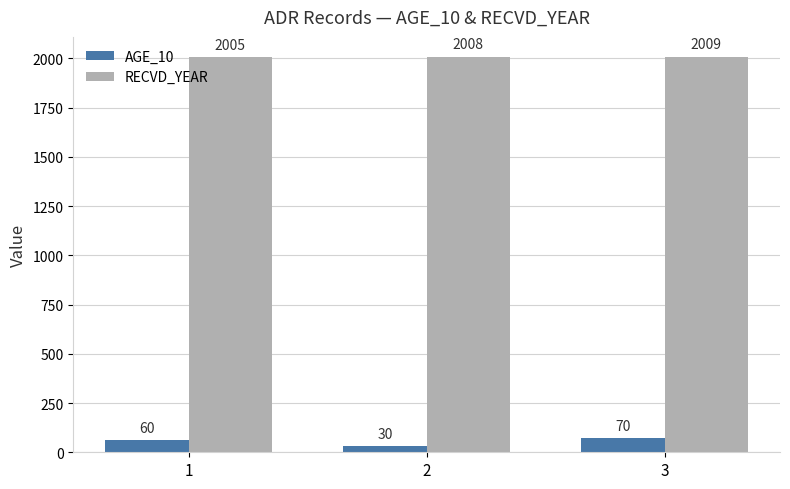

How many bars are there in each group?

2